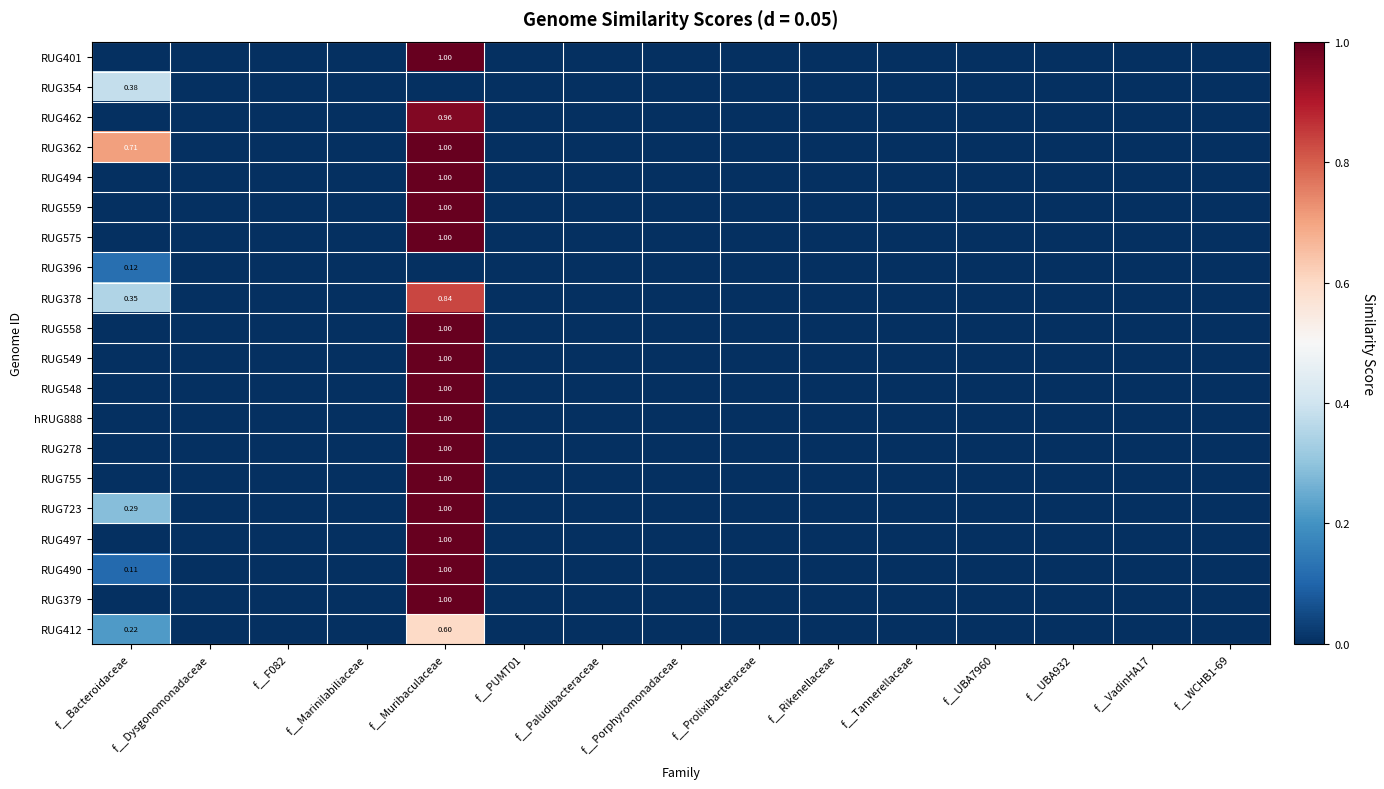

What is the difference between the maximum and second lowest values in the RUG549 series?

1.0